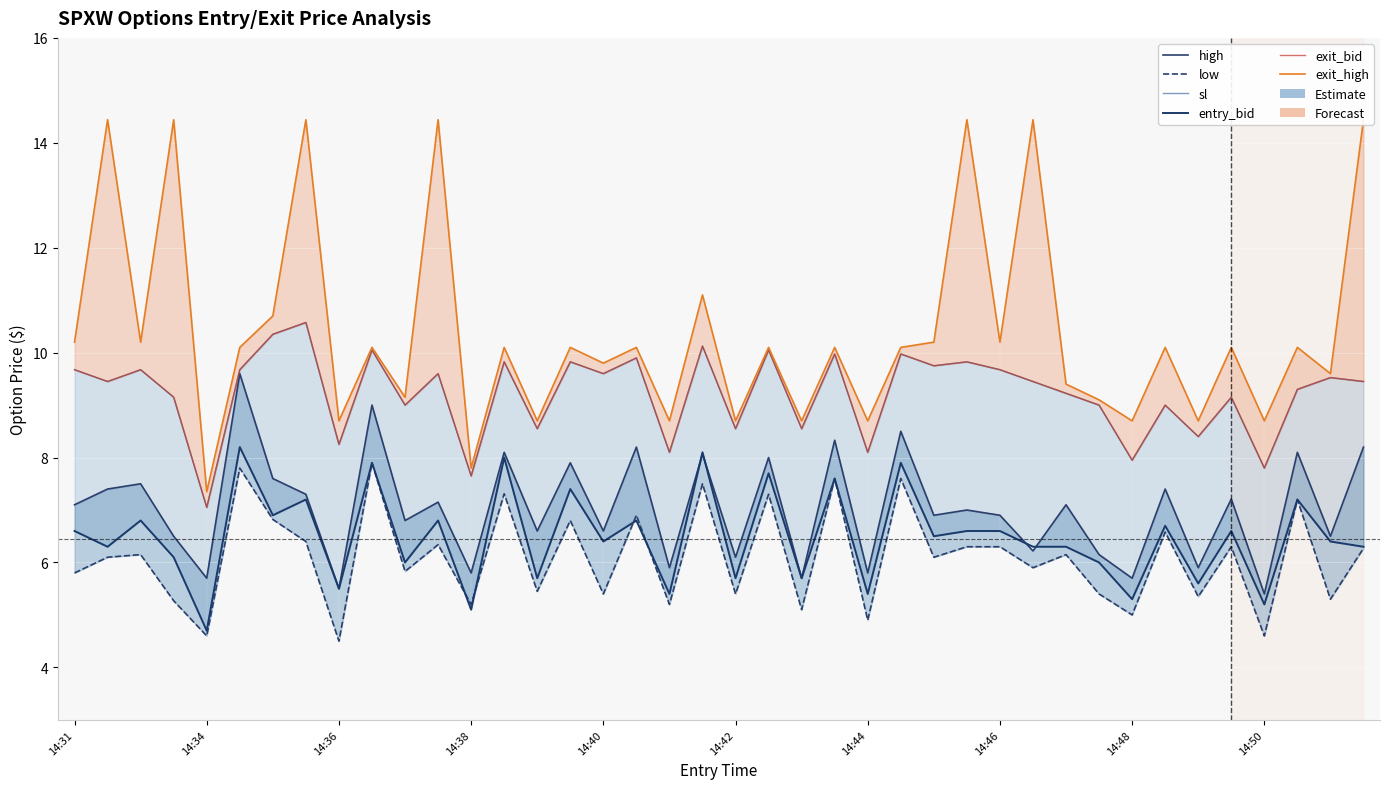

How many lines are shown in the chart?

6